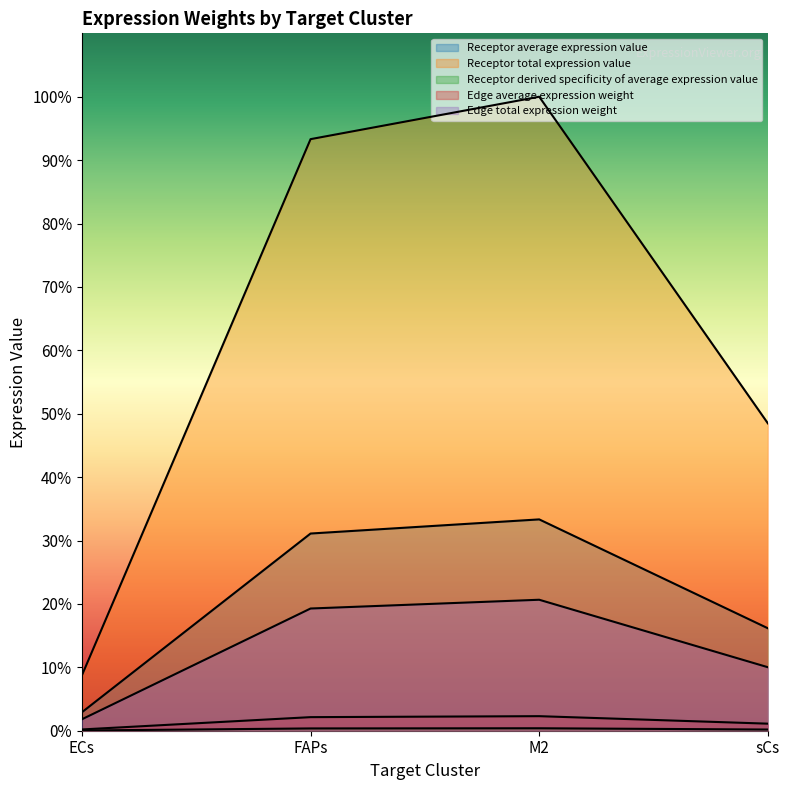

How many lines are shown in the chart?

5